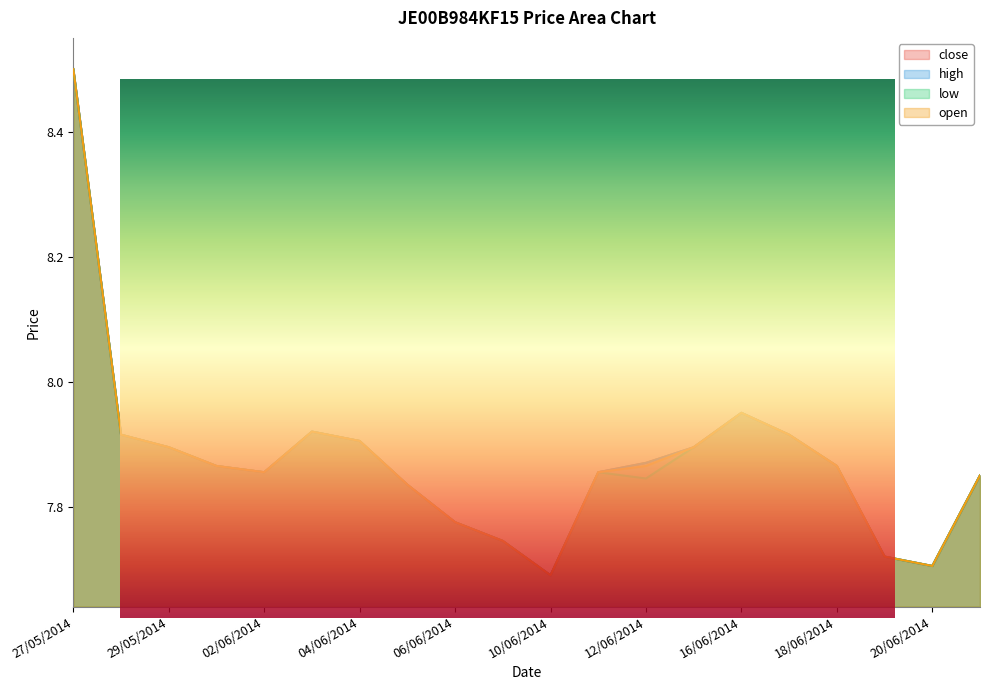

Which series has the widest spread of values?

close